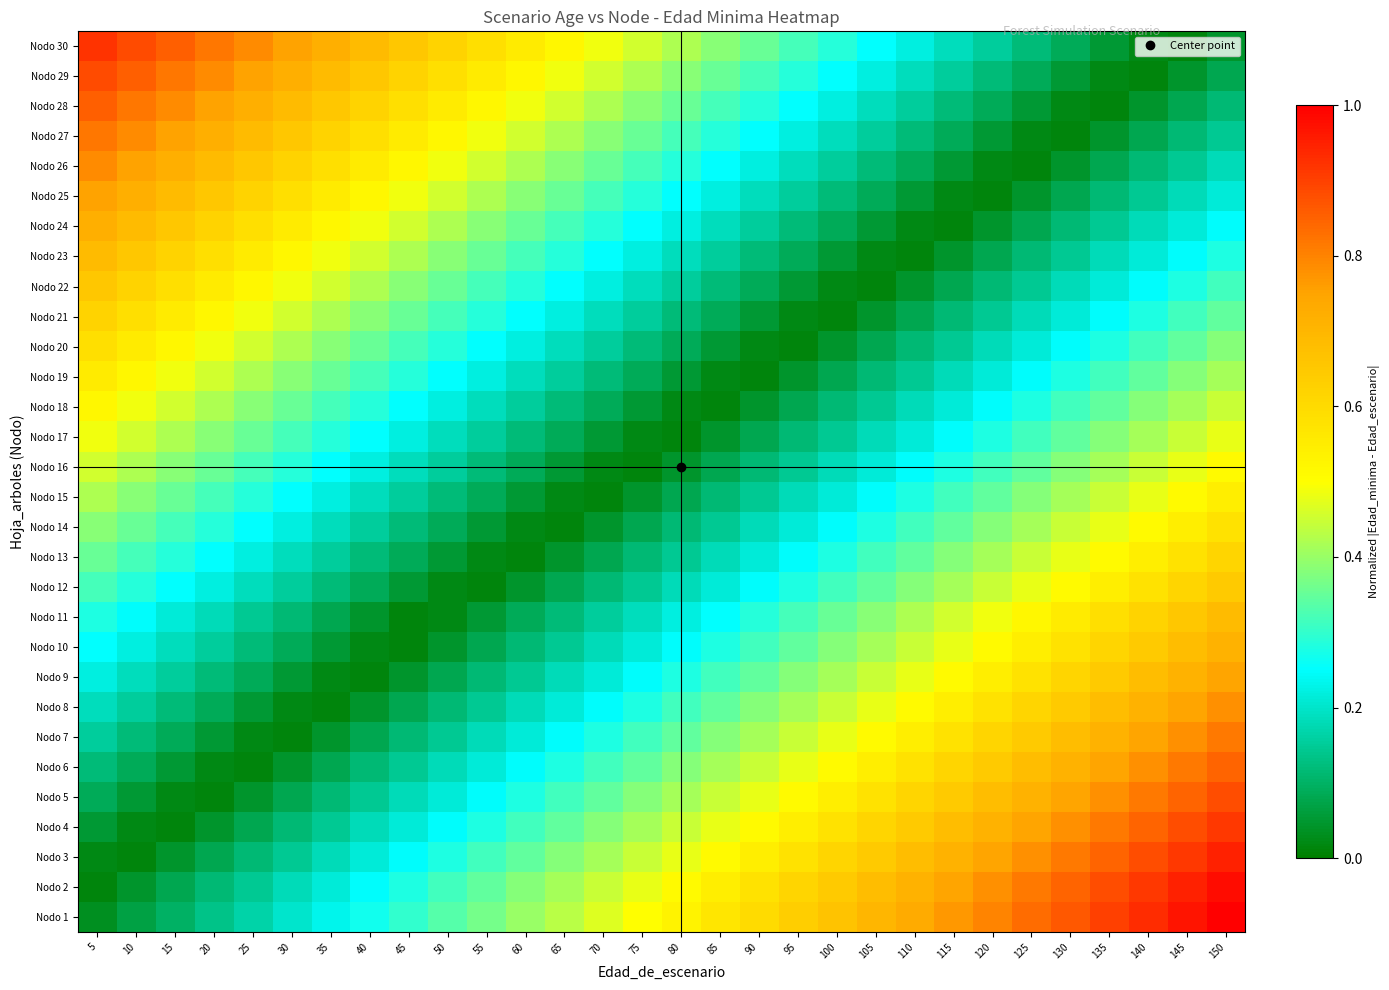

At which category does the chart reach its minimum across all series?

5